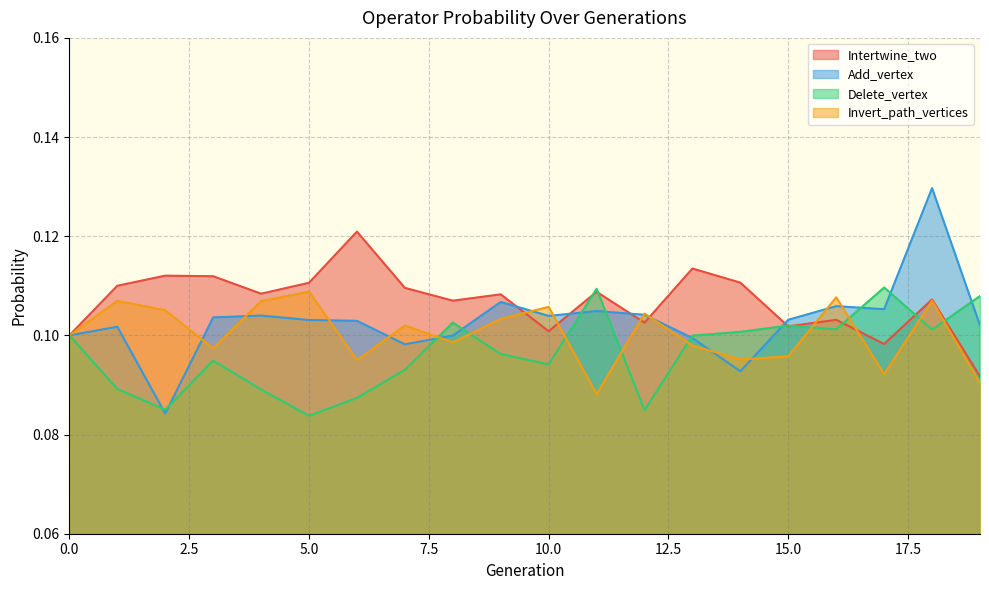

How many interior local valleys does the Intertwine_two series have?

6